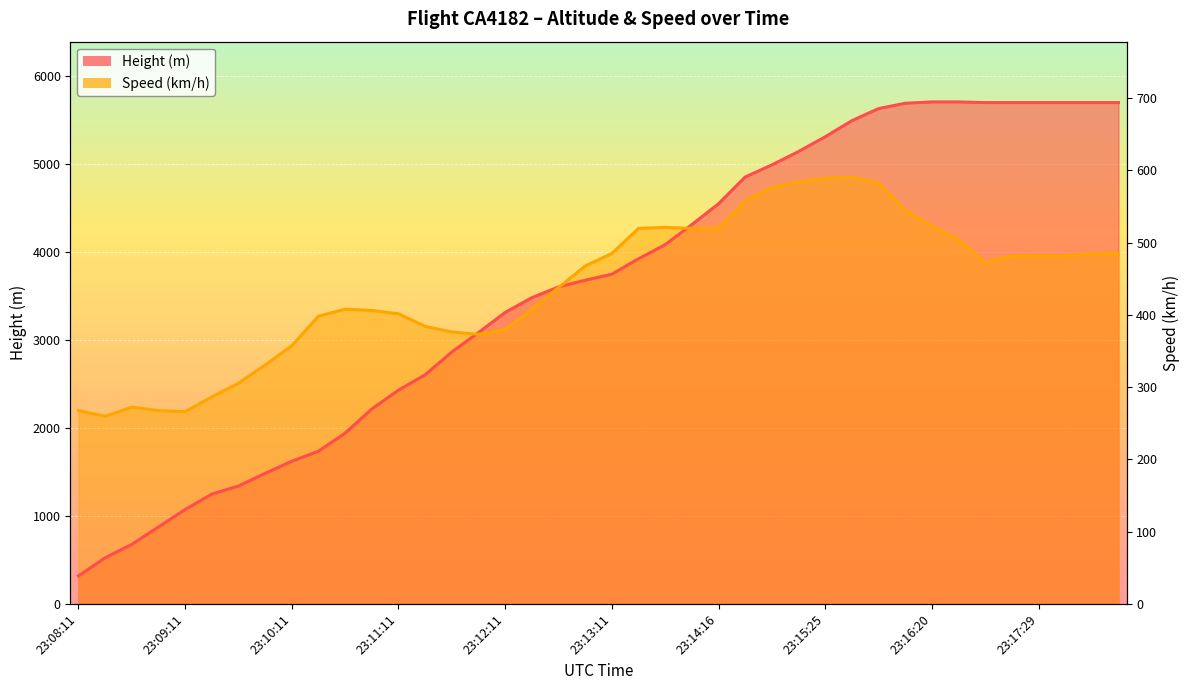

In Speed, how many points are lower than both neighbors (excluding endpoints)?

4